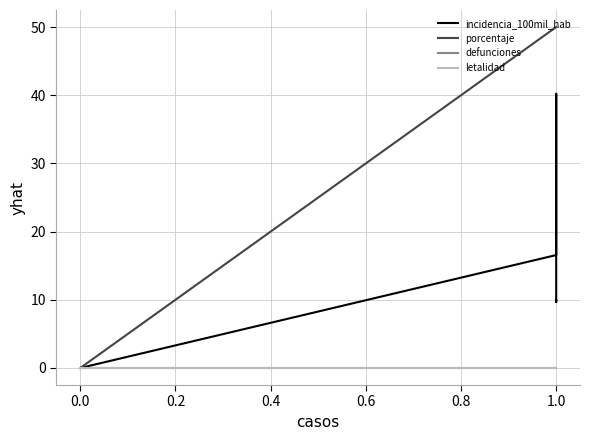

What position from the right is 0.0?

6